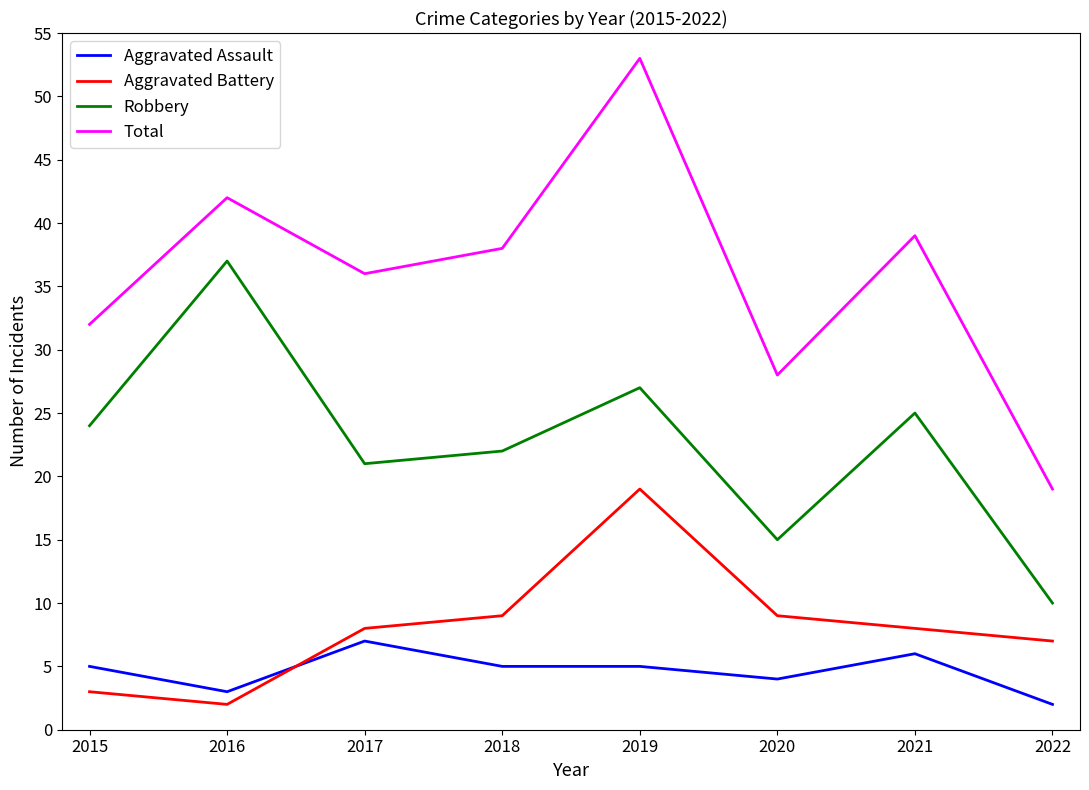

Rank the series at 2018 from lowest to highest value.

Aggravated Assault, Aggravated Battery, Robbery, Total